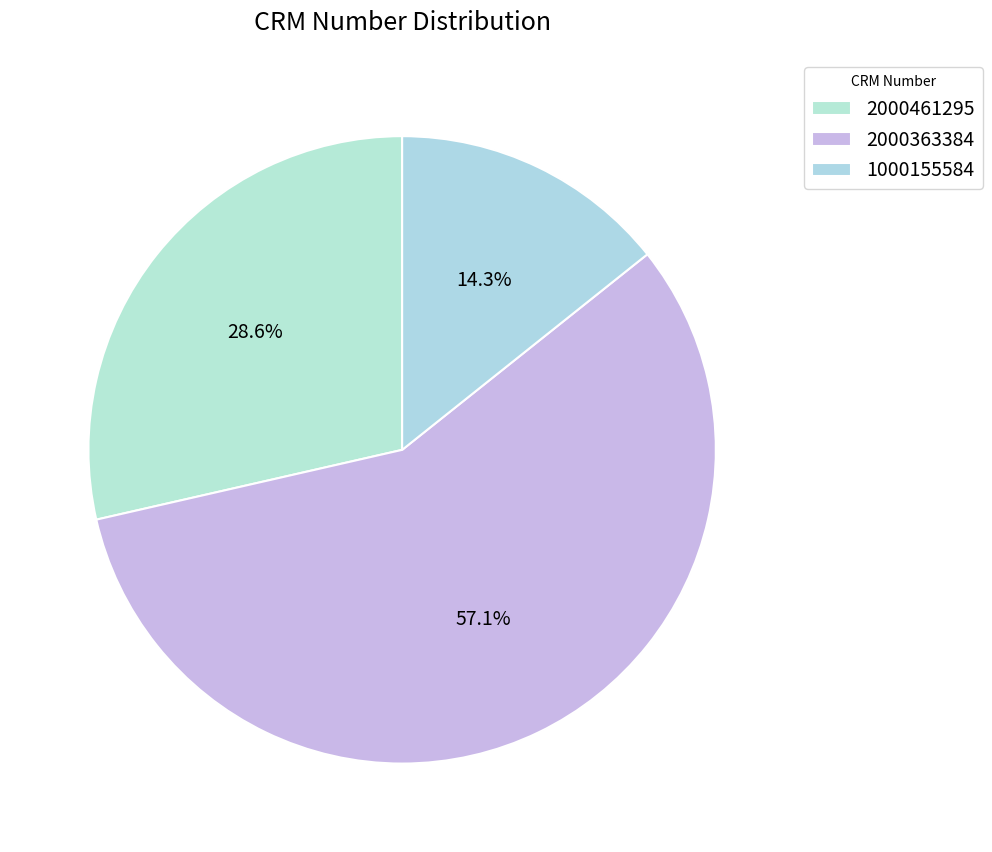

Which slice is the smallest?

1000155584